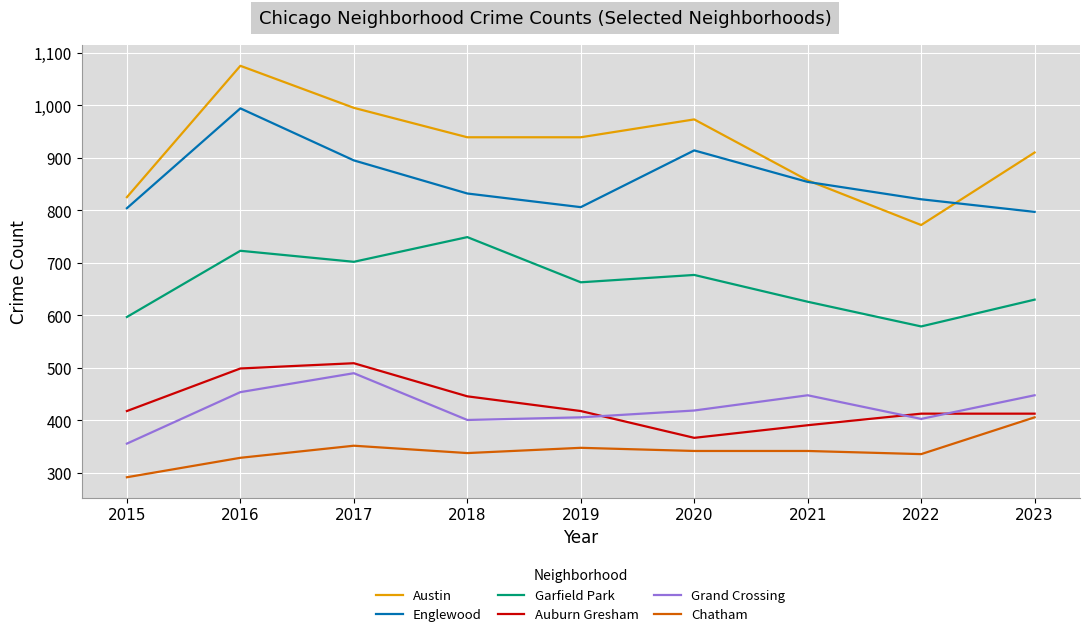

What are all the series names shown in the legend?

Austin, Englewood, Garfield Park, Auburn Gresham, Grand Crossing, Chatham